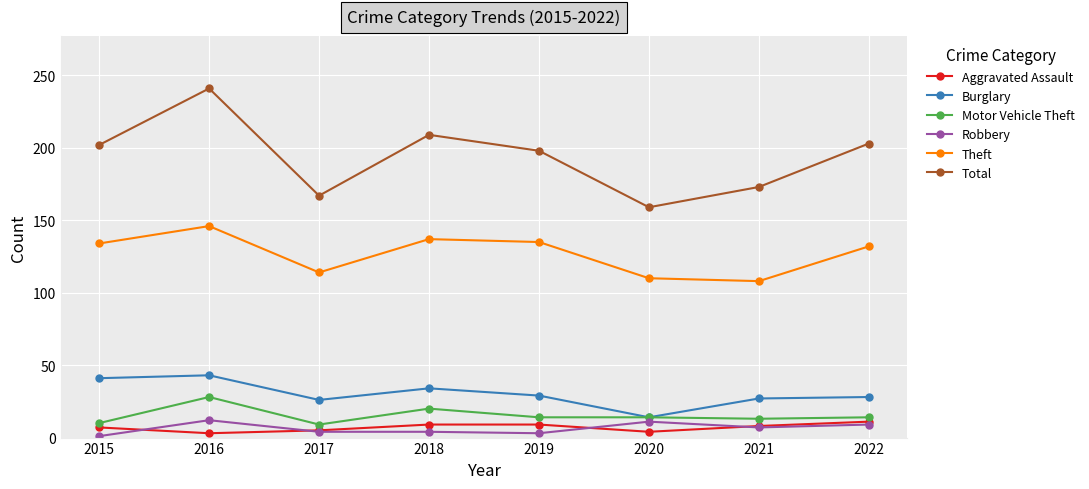

At how many categories does at least one series exceed 4?

8